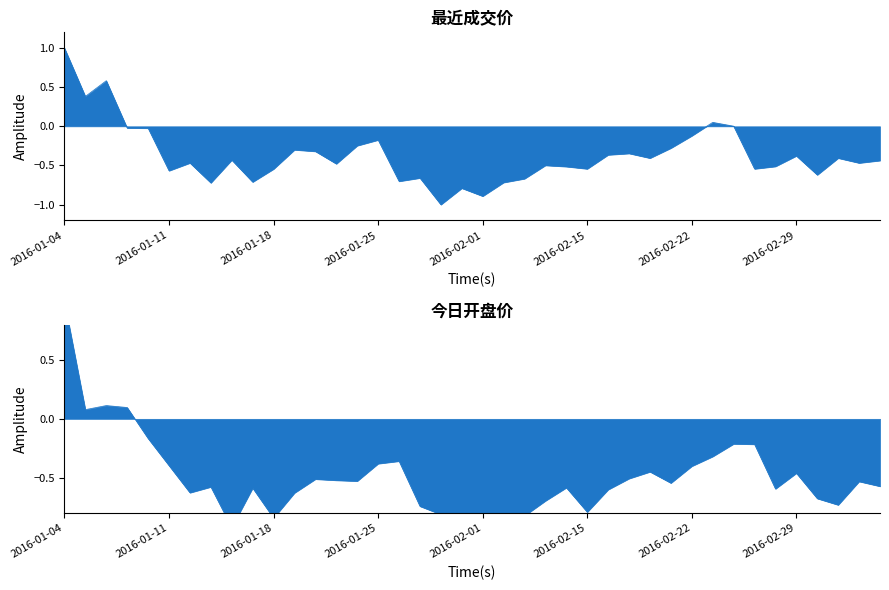

What is the label of the 34th point from the left?

2016-02-25